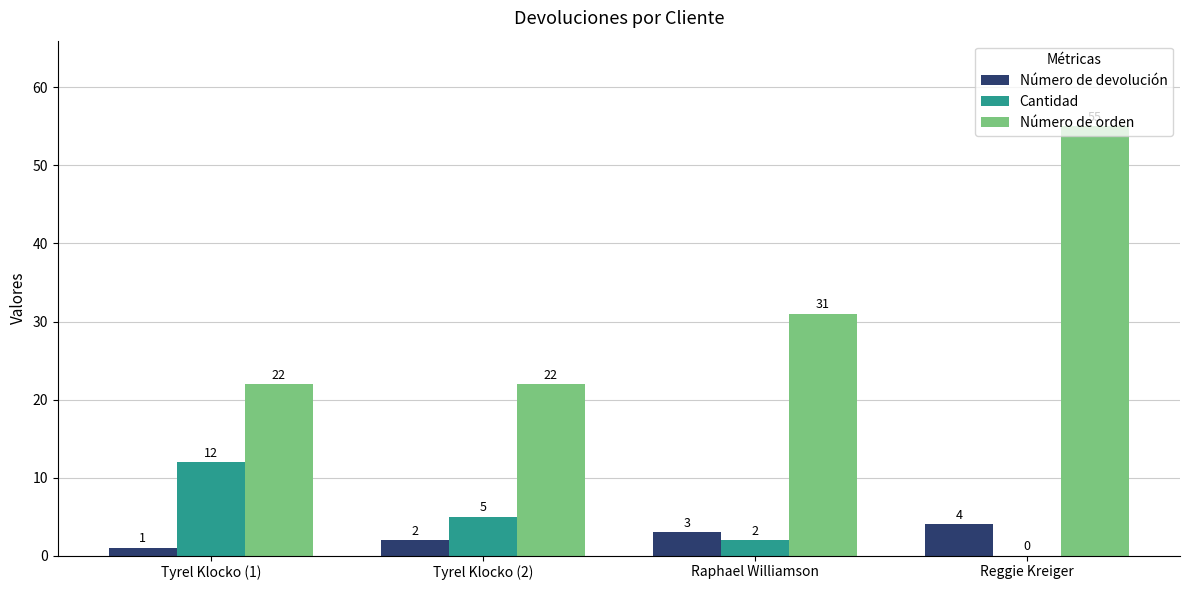

Reading left to right, extract all data points from this chart.

Número de devolución: Tyrel Klocko (1)=1	Tyrel Klocko (2)=2	Raphael Williamson=3	Reggie Kreiger=4
Cantidad: Tyrel Klocko (1)=12	Tyrel Klocko (2)=5	Raphael Williamson=2	Reggie Kreiger=0
Número de orden: Tyrel Klocko (1)=22	Tyrel Klocko (2)=22	Raphael Williamson=31	Reggie Kreiger=55